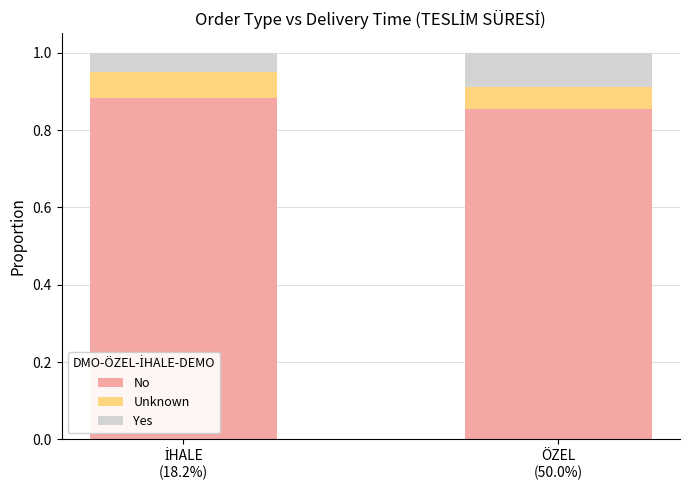

What is the sum of all No values?

1.7